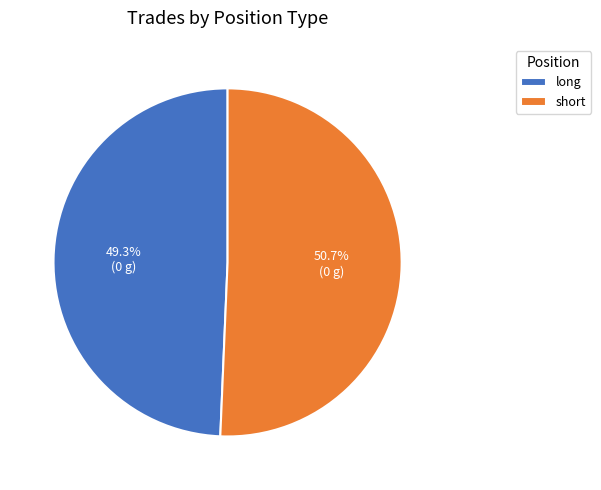

What percentage is the long slice, to the nearest percent?

49%